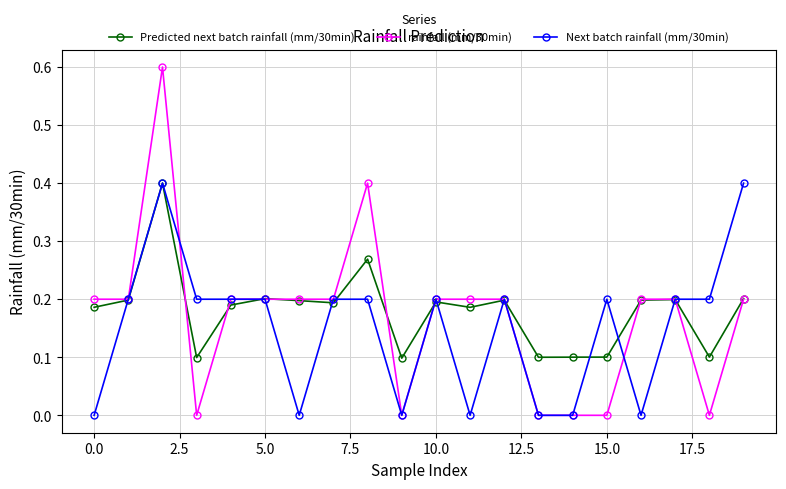

What is the value of the Predicted next batch rainfall (mm/30min) point at the 19th from the left?

0.1